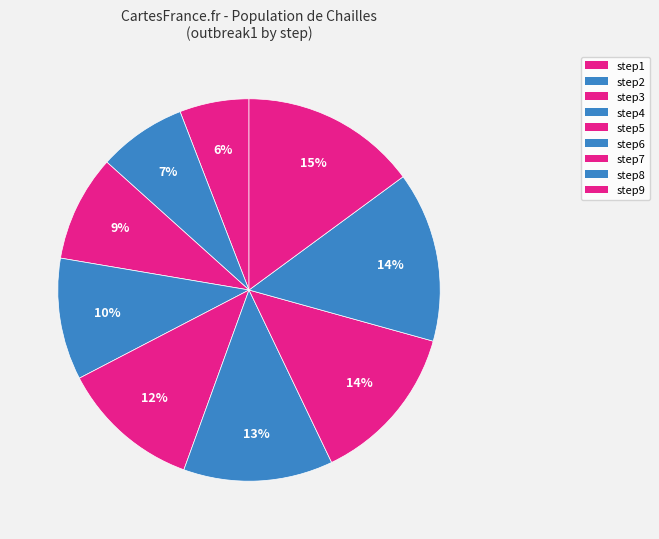

How many segments does this pie chart have?

9